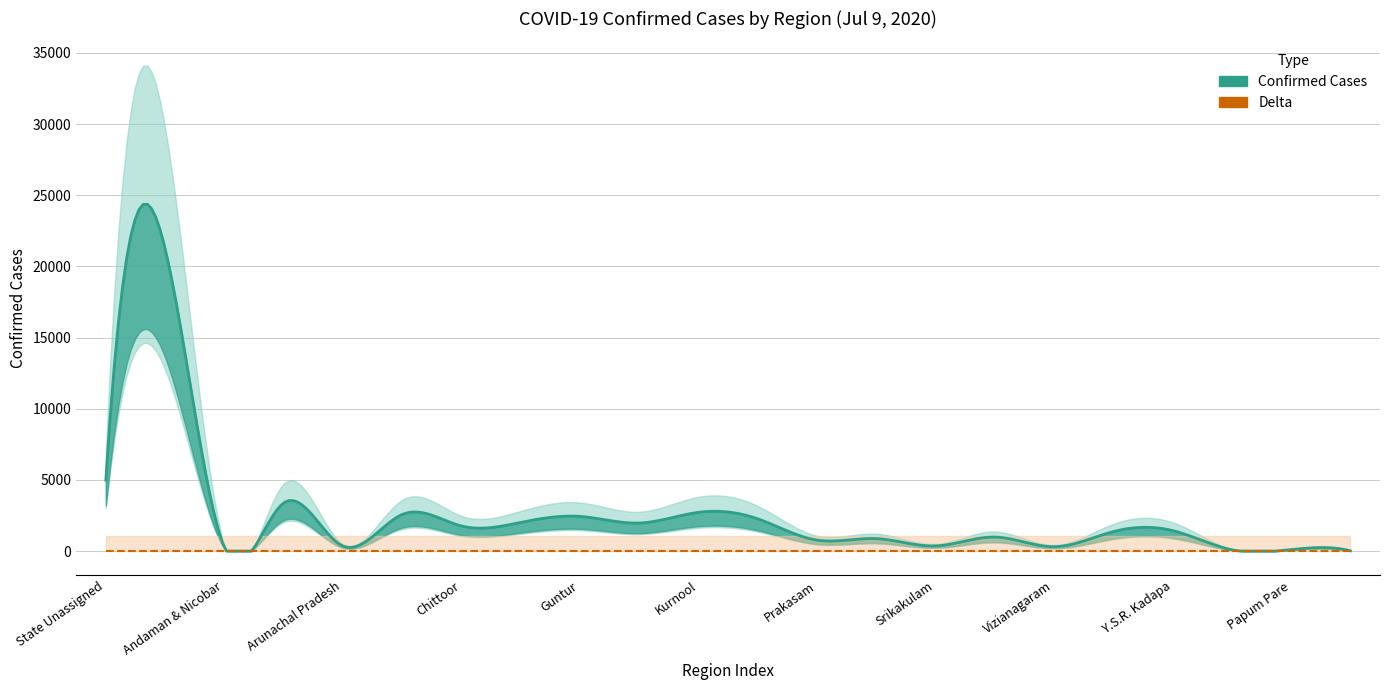

True or false: delta has a value of 0 at Arunachal Pradesh.

True